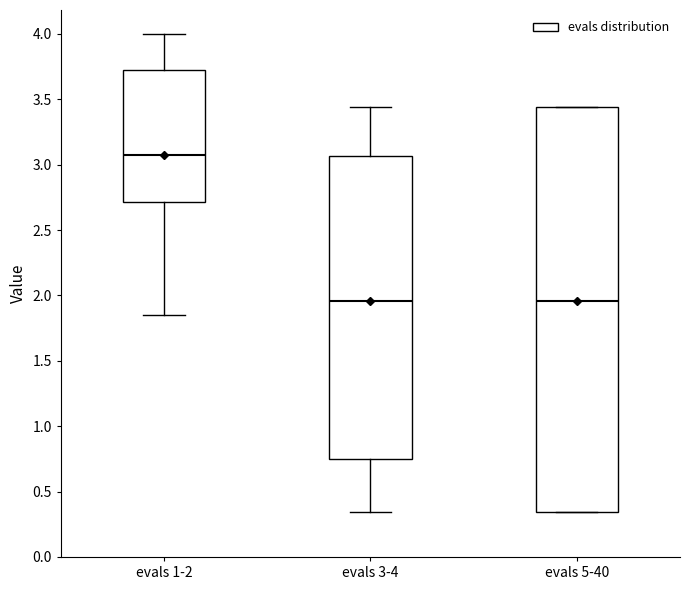

Which box has the highest median line?

evals 1-2